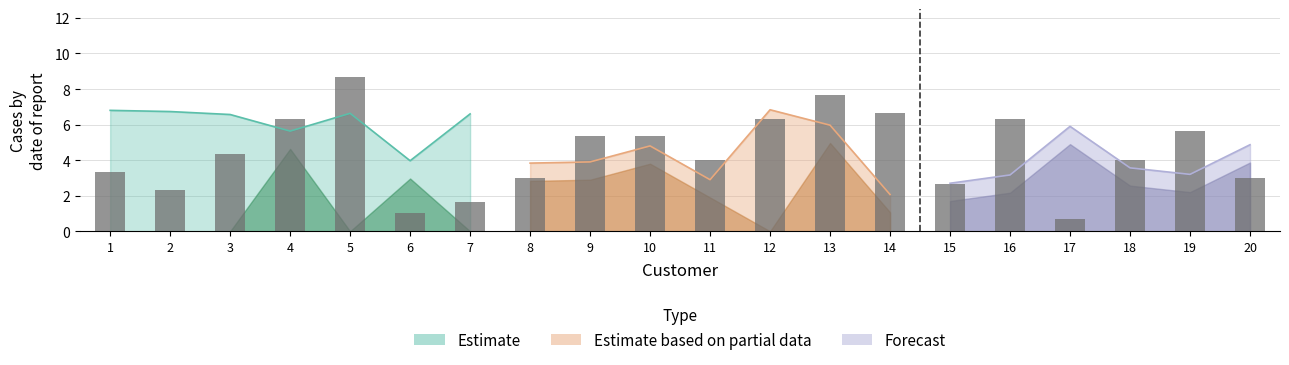

What is the ratio of the value at 10 to the value at 7?

3.2